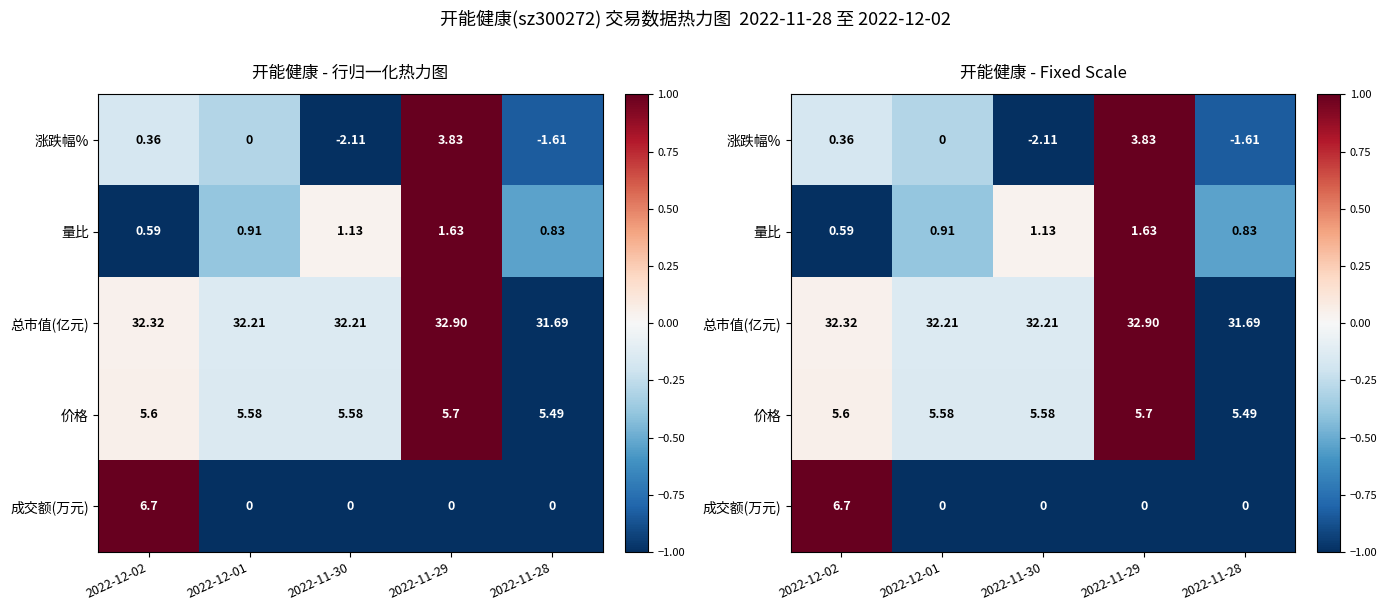

The 总市值(亿元) series shows -0.1 at 2022-12-01. True or false?

True